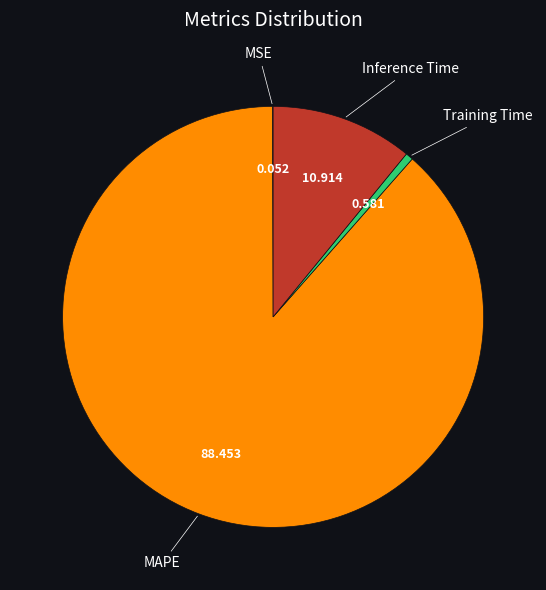

Does any single category account for the majority?

Yes